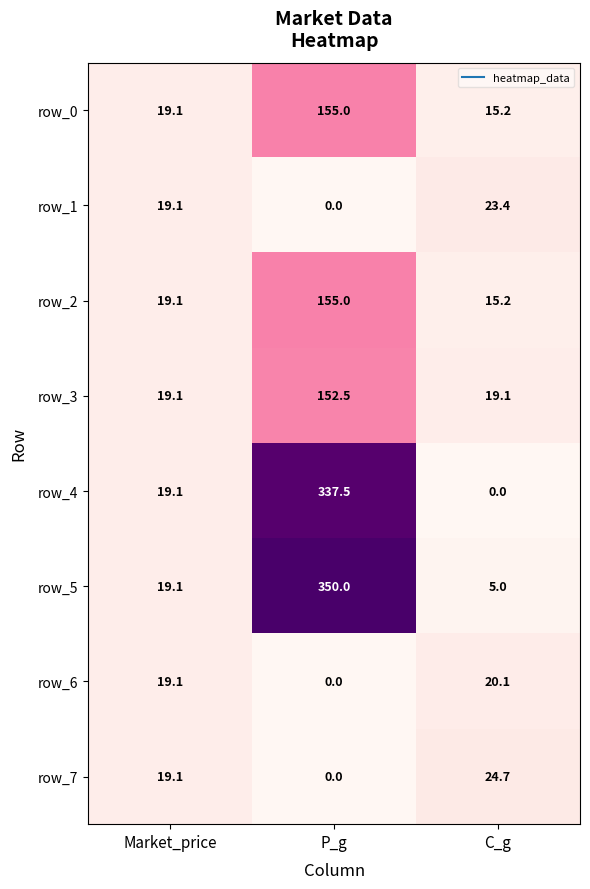

List the labels in order of row_0 value, largest first.

P_g, Market_price, C_g